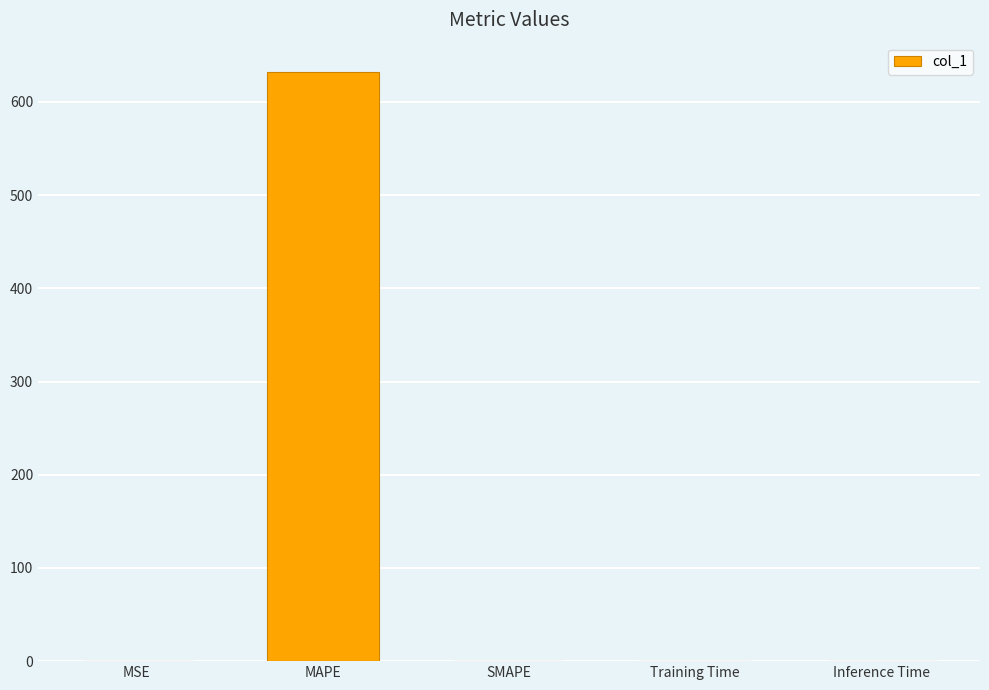

Count the number of values greater than 0.

4